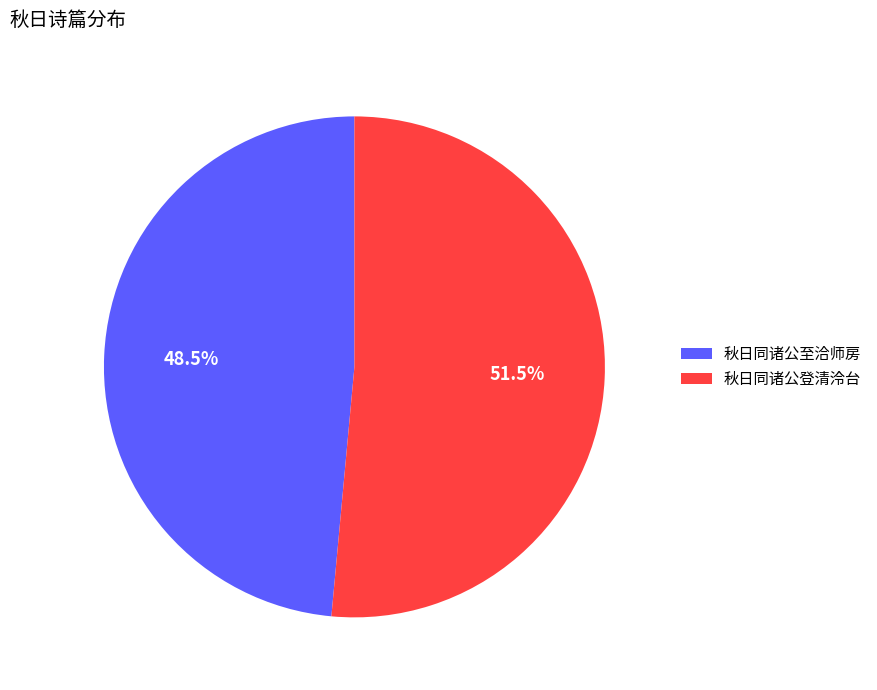

The 秋日同诸公至洽师房 slice represents 61% of the pie. True or false?

False